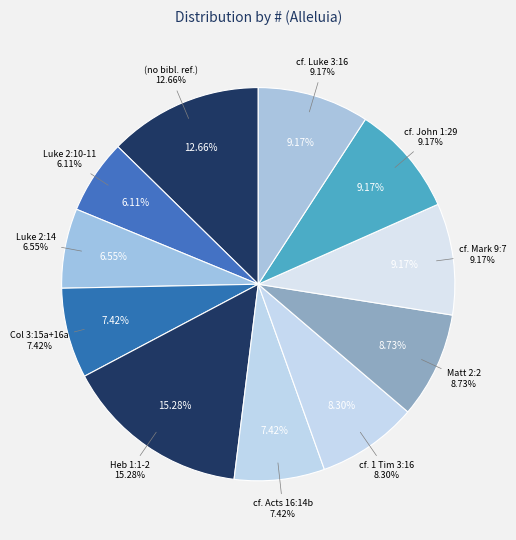

The cf. Mark 9:7 slice represents 1% of the pie. True or false?

False